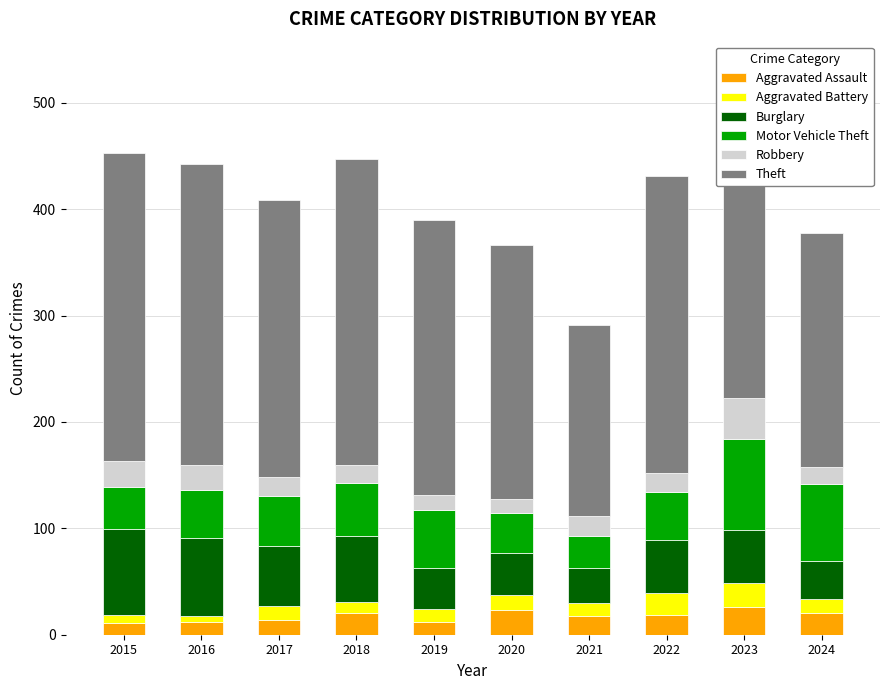

Which category has the lowest value across all series?

2016